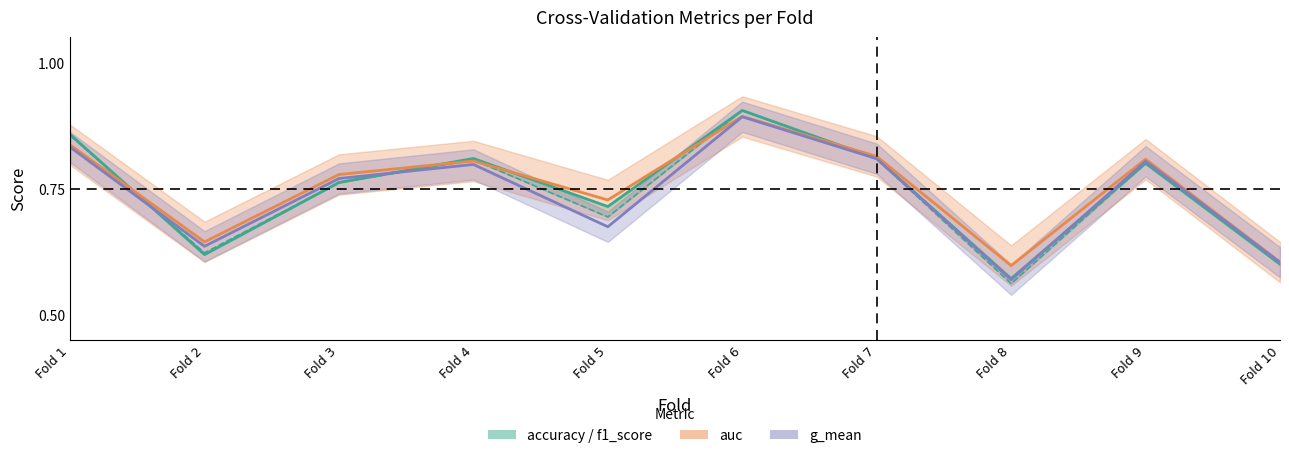

What is the approximate value of f1_score at Fold 5?

0.7